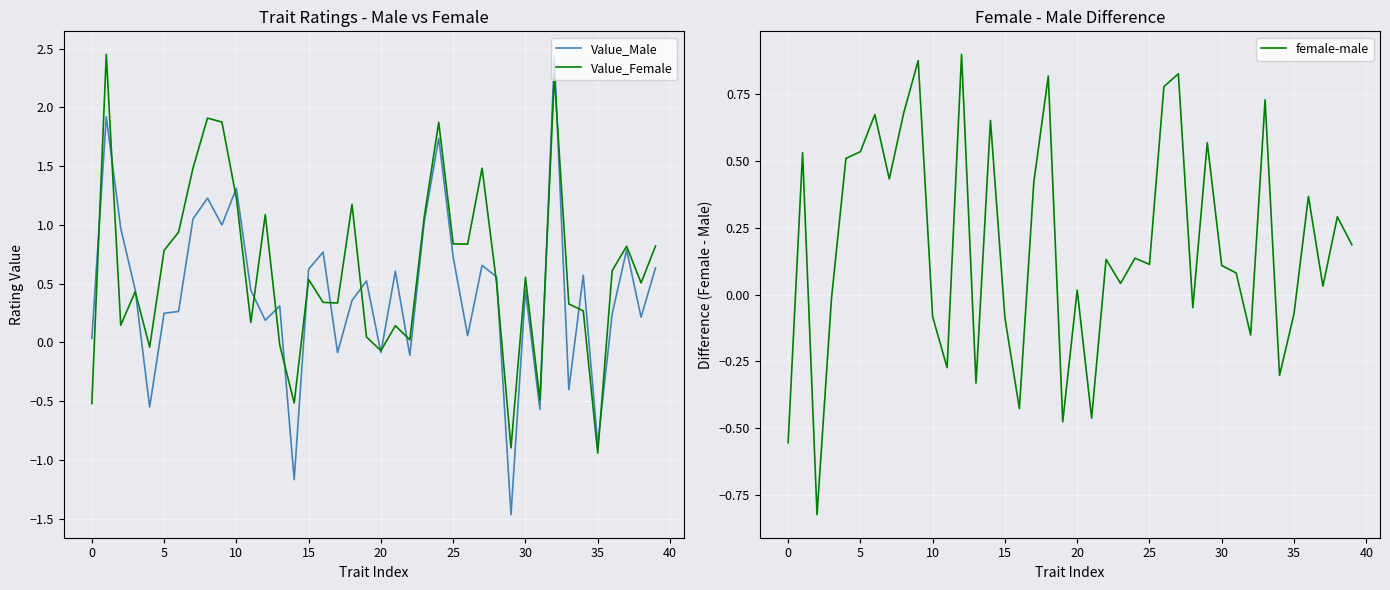

True or false: female-male has a value of -0.8 at 0.

False